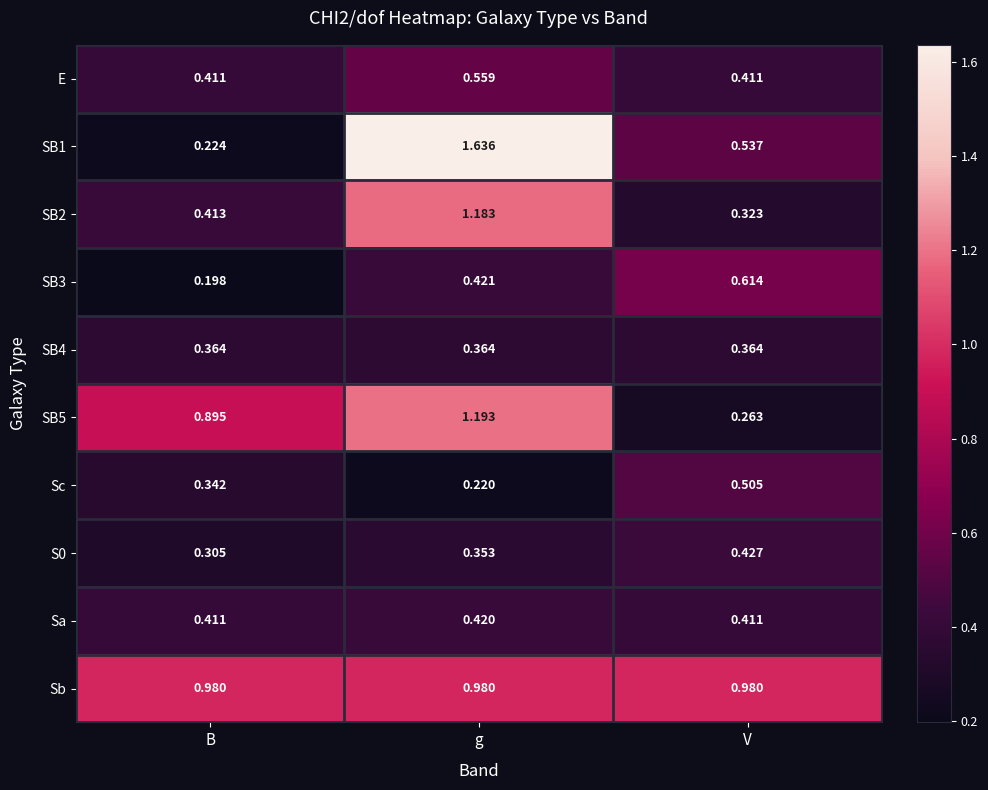

At which category is the sum across all series the highest?

g